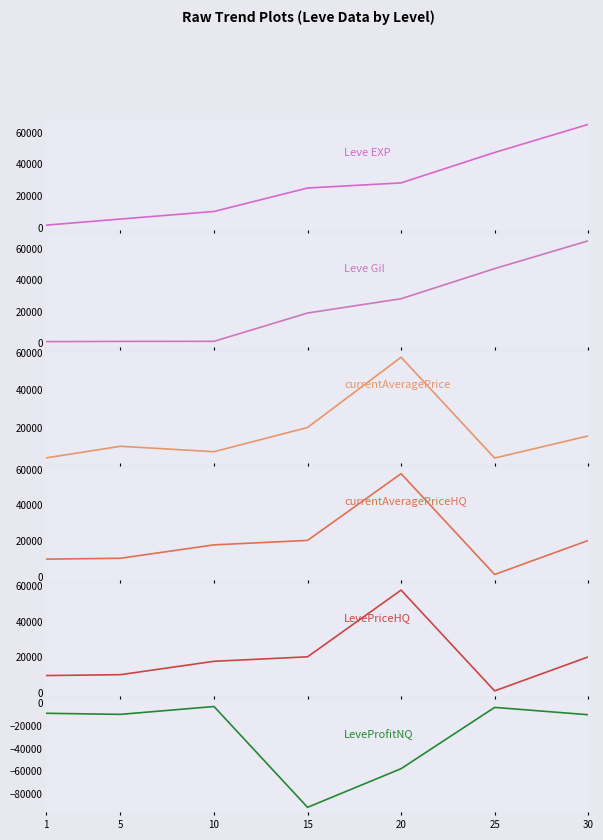

How many data points in Leve Gil are above 18910?

3